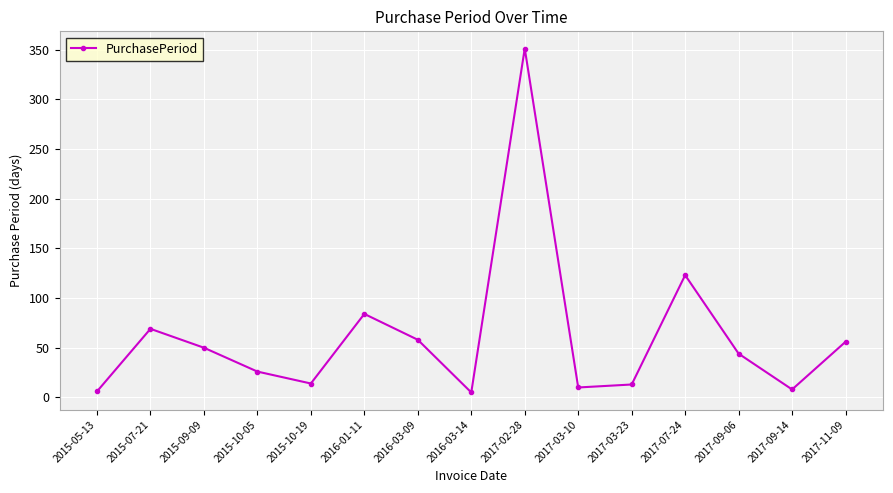

The value at 2015-09-09 is 29. True or false?

False